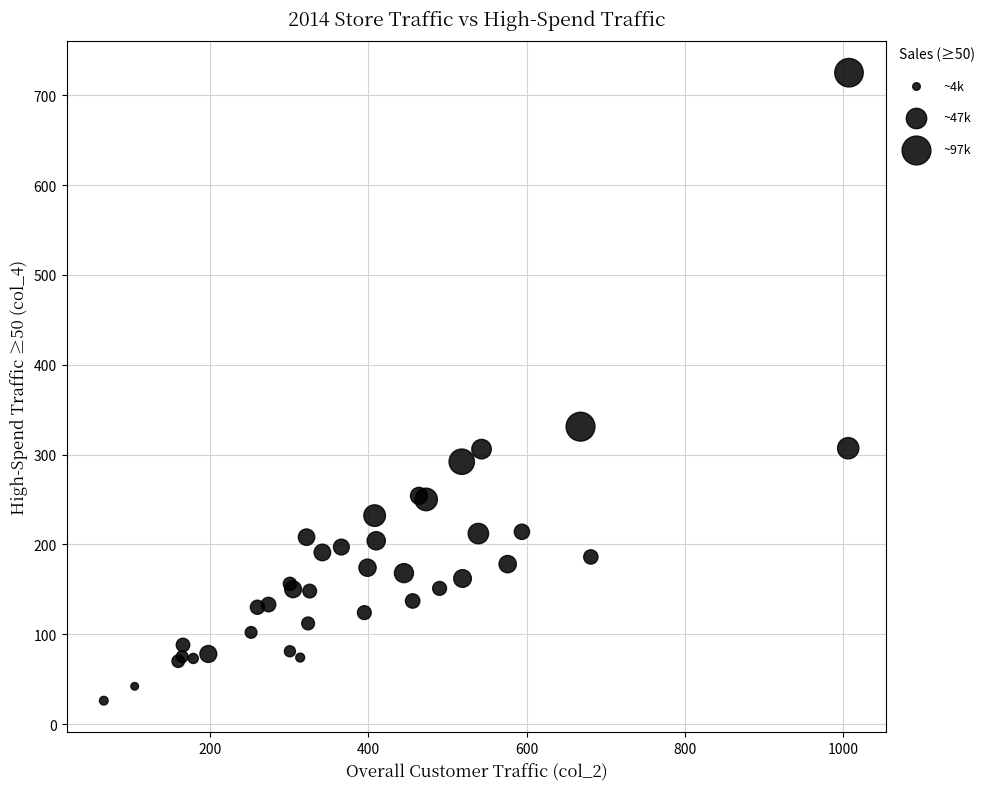

What Y value in the scatter plot is closest to 375?

331